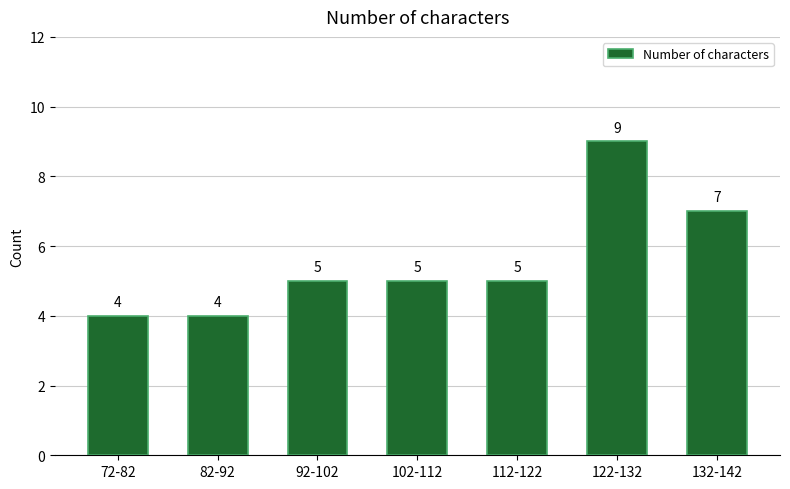

Reading left to right, transcribe all the data shown in this chart.

4	4	5	5	5	9	7